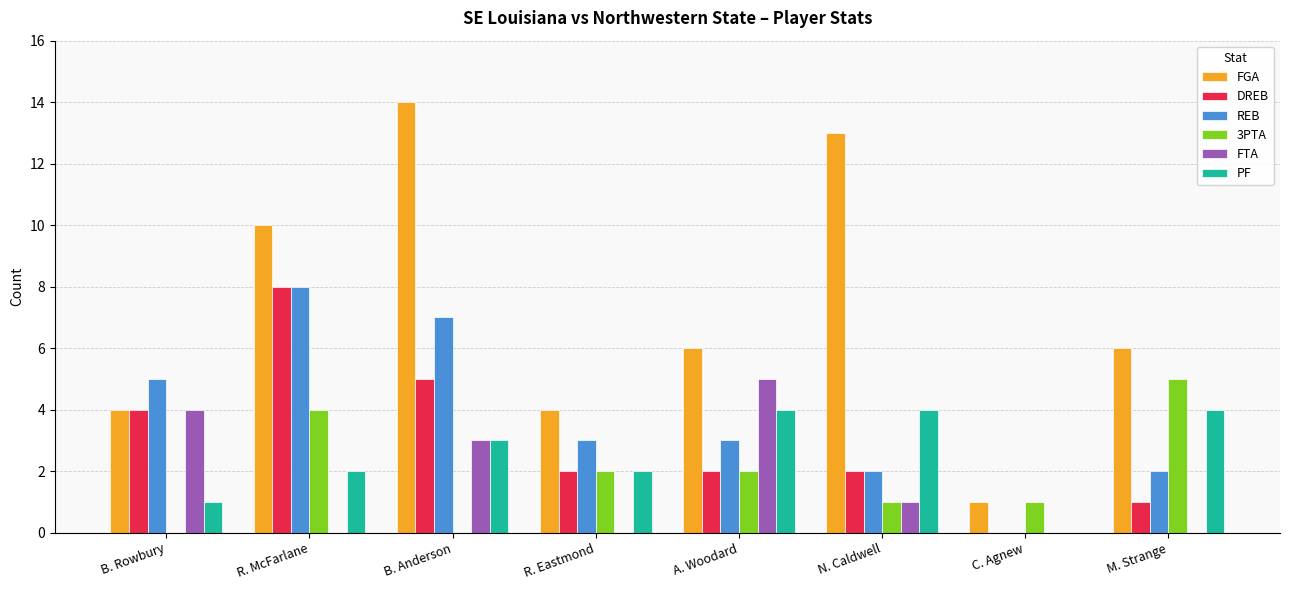

Which series has the widest spread of values?

FGA